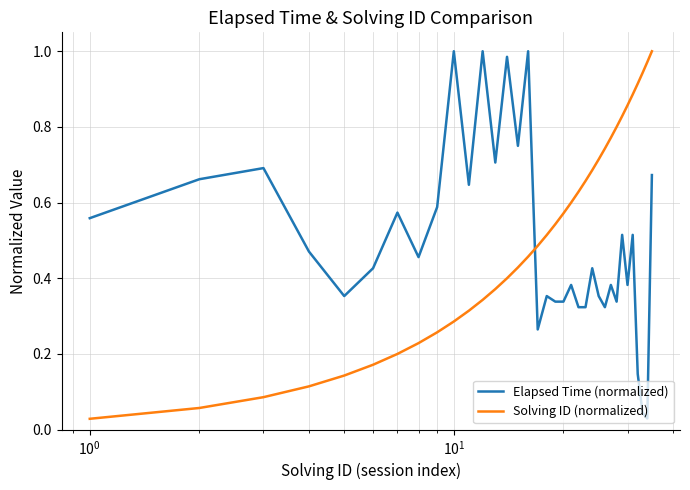

True or false: Elapsed Time (normalized) has more than 1 interior local peaks.

True